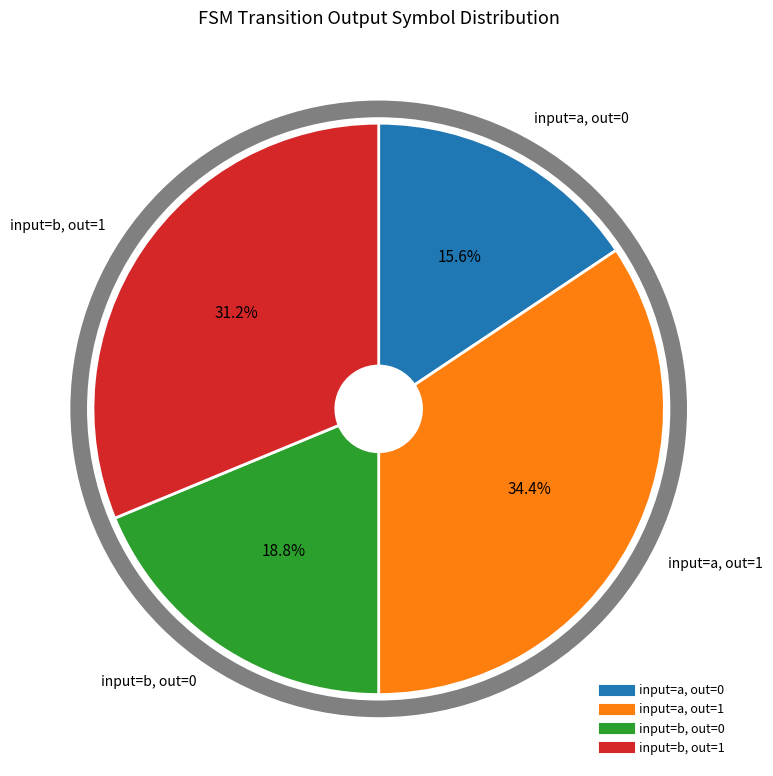

Is there a majority slice in this chart?

No